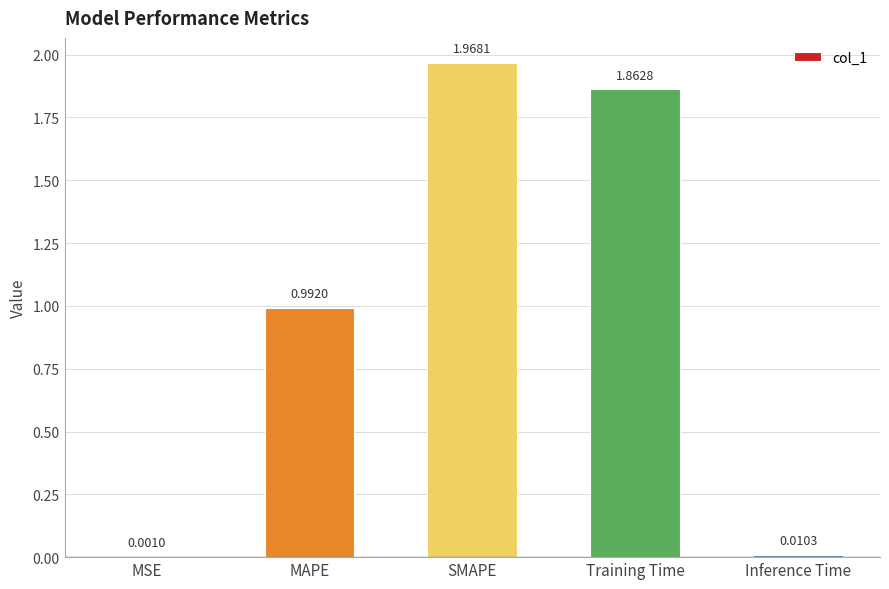

What is the sum of all values?

4.8